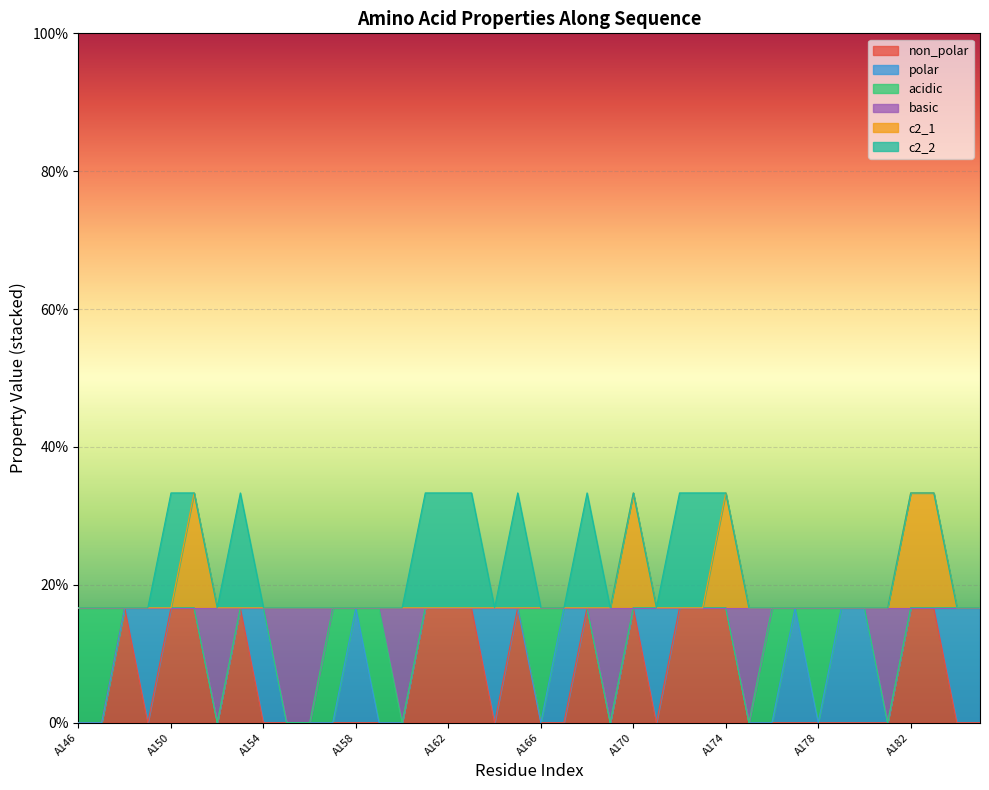

Does the chart display data point markers on the line(s)?

No